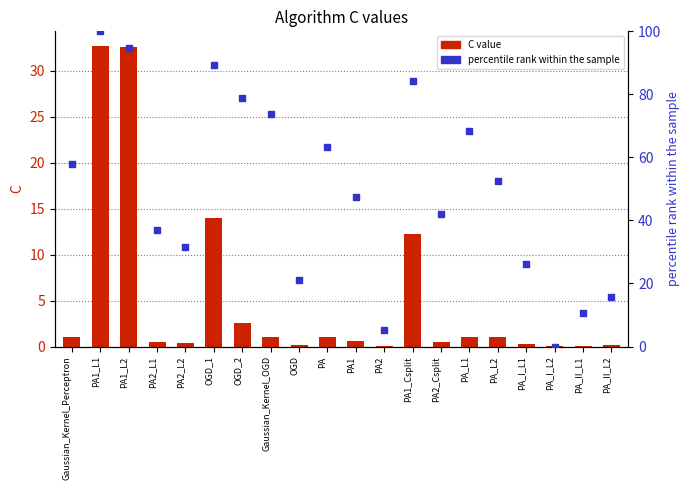

What is the total value across all series at PA1?

48.0